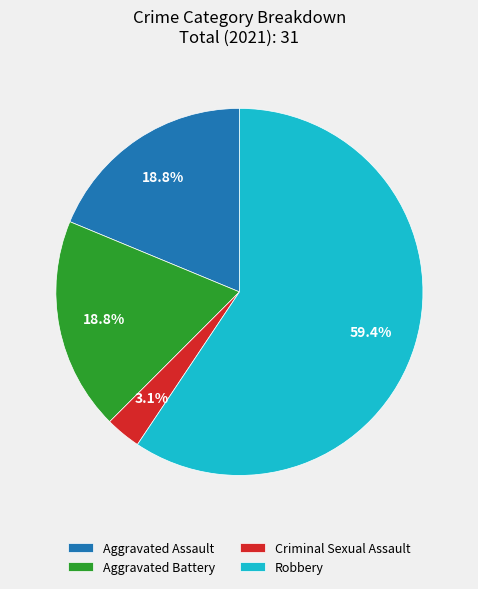

Which category has the biggest portion of the pie?

Robbery